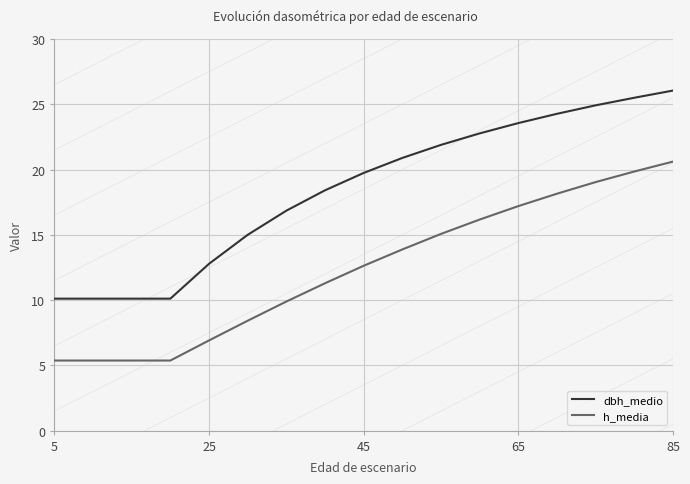

True or false: dbh_medio and h_media cross at least once.

False